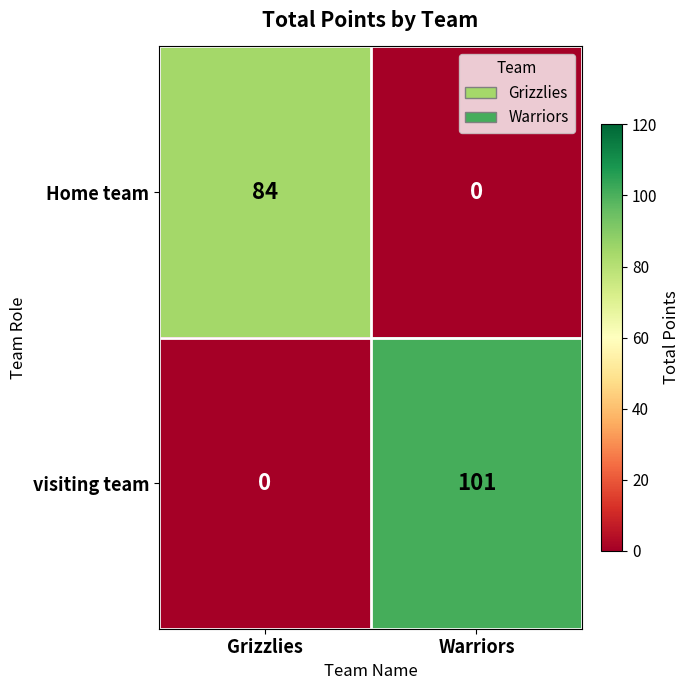

At which category does the chart reach its peak across all series?

Warriors